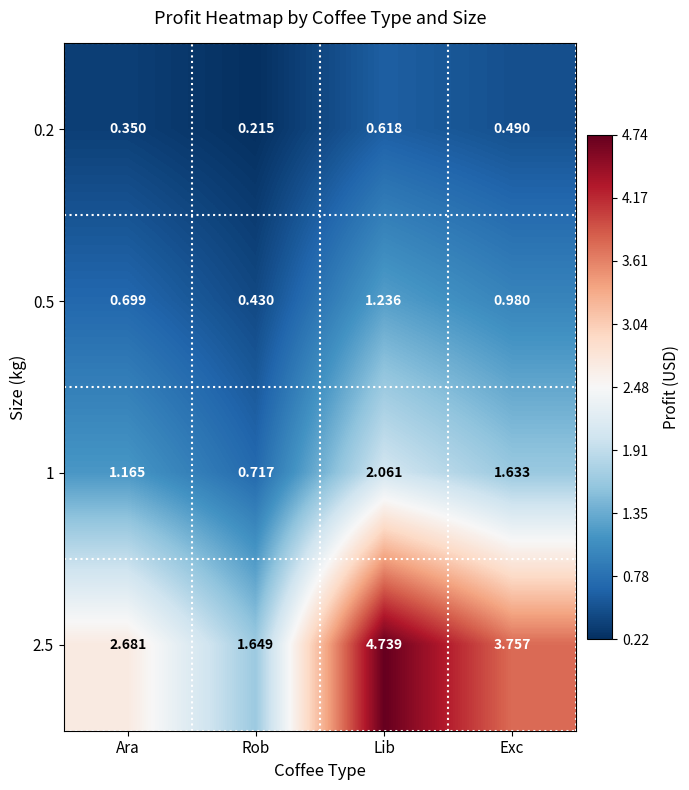

Where is 2.5 nearest to the value 3?

Ara